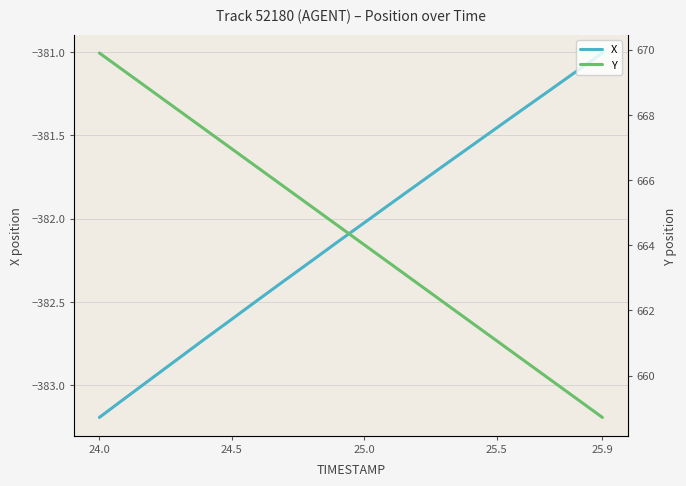

How many values in the X series exceed -382?

9